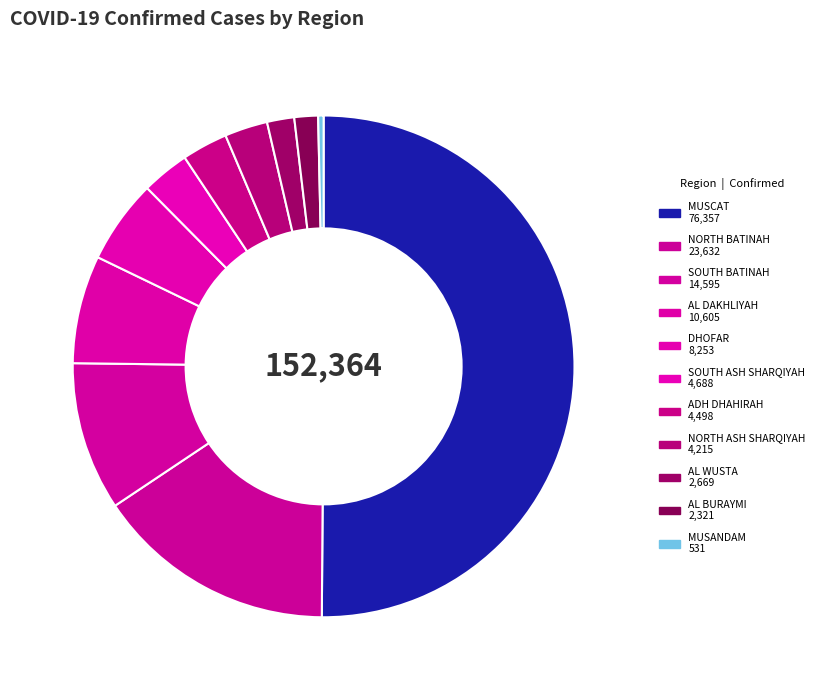

Rank the categories by value from lowest to highest.

MUSANDAM, AL BURAYMI, AL WUSTA, NORTH ASH SHARQIYAH, ADH DHAHIRAH, SOUTH ASH SHARQIYAH, DHOFAR, AL DAKHLIYAH, SOUTH BATINAH, NORTH BATINAH, MUSCAT